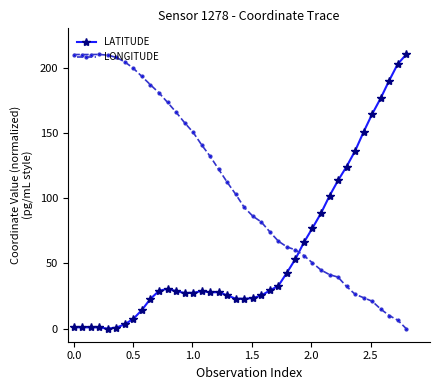

What is the greatest value displayed?

210.0